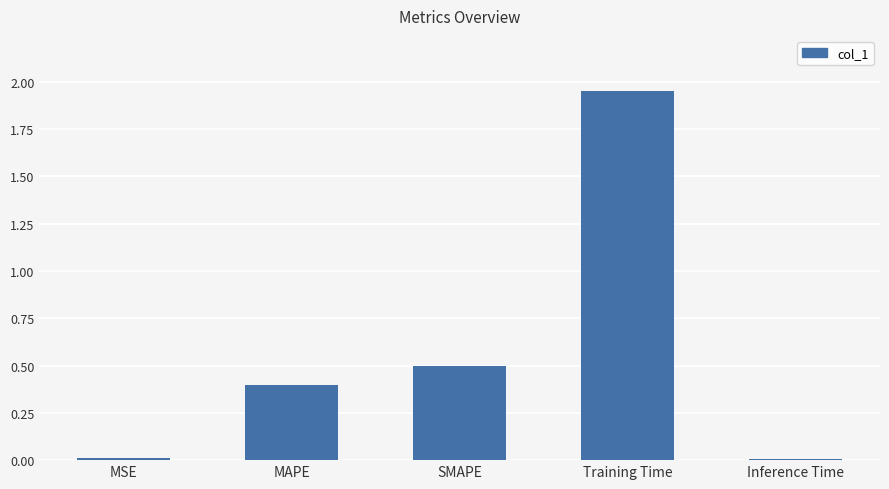

What is the average value?

0.6